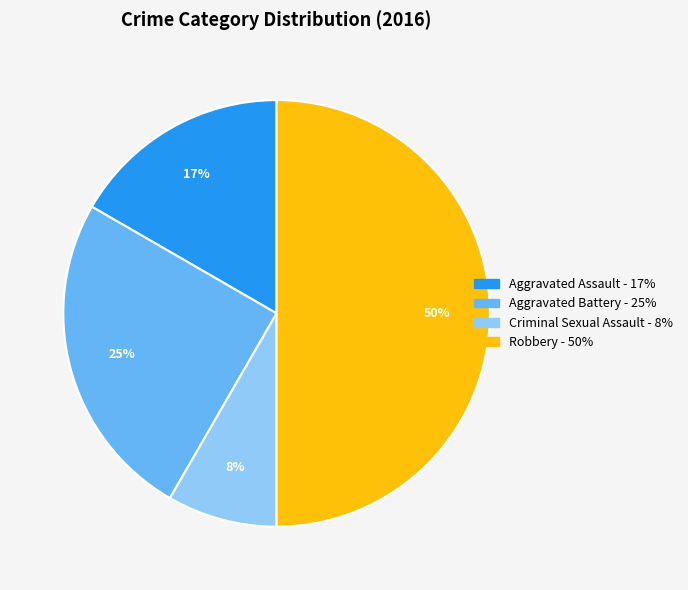

Does Criminal Sexual Assault account for over 50% of the chart?

No